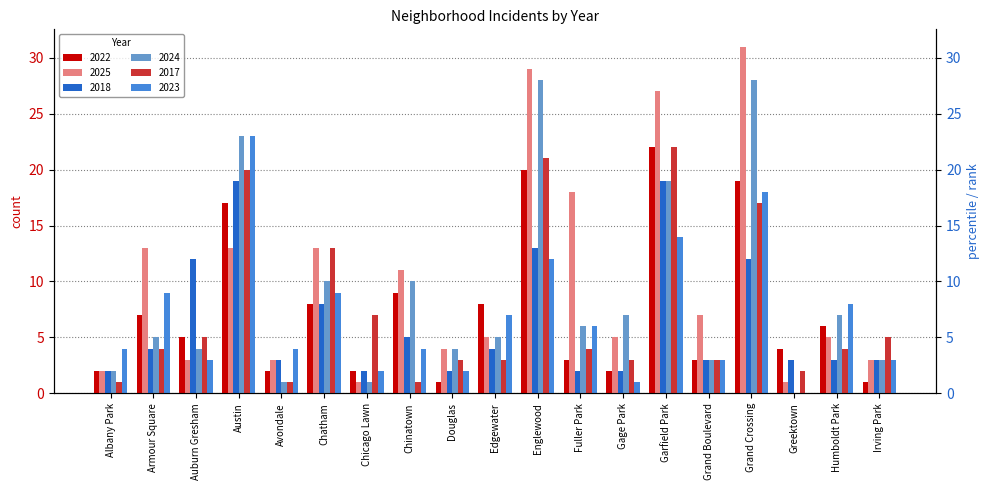

True or false: 2024 has a value of 1 at Chicago Lawn.

False